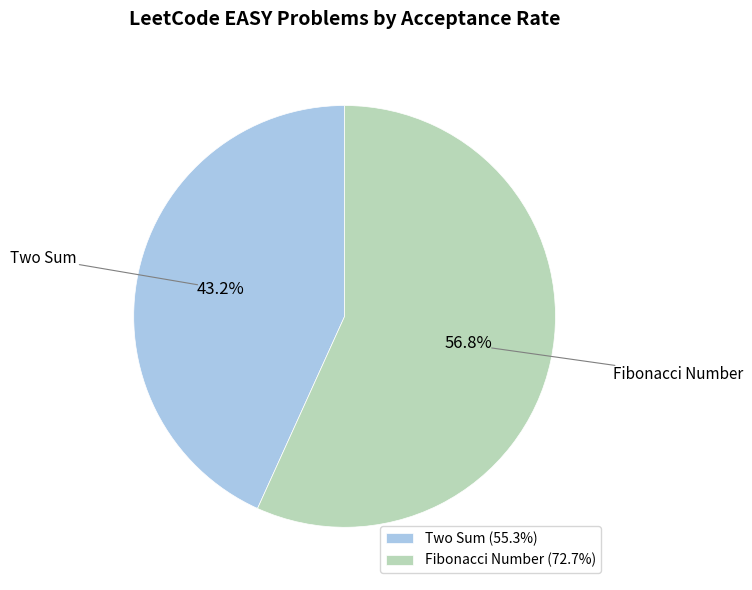

Between Two Sum and Fibonacci Number, which is larger?

Fibonacci Number